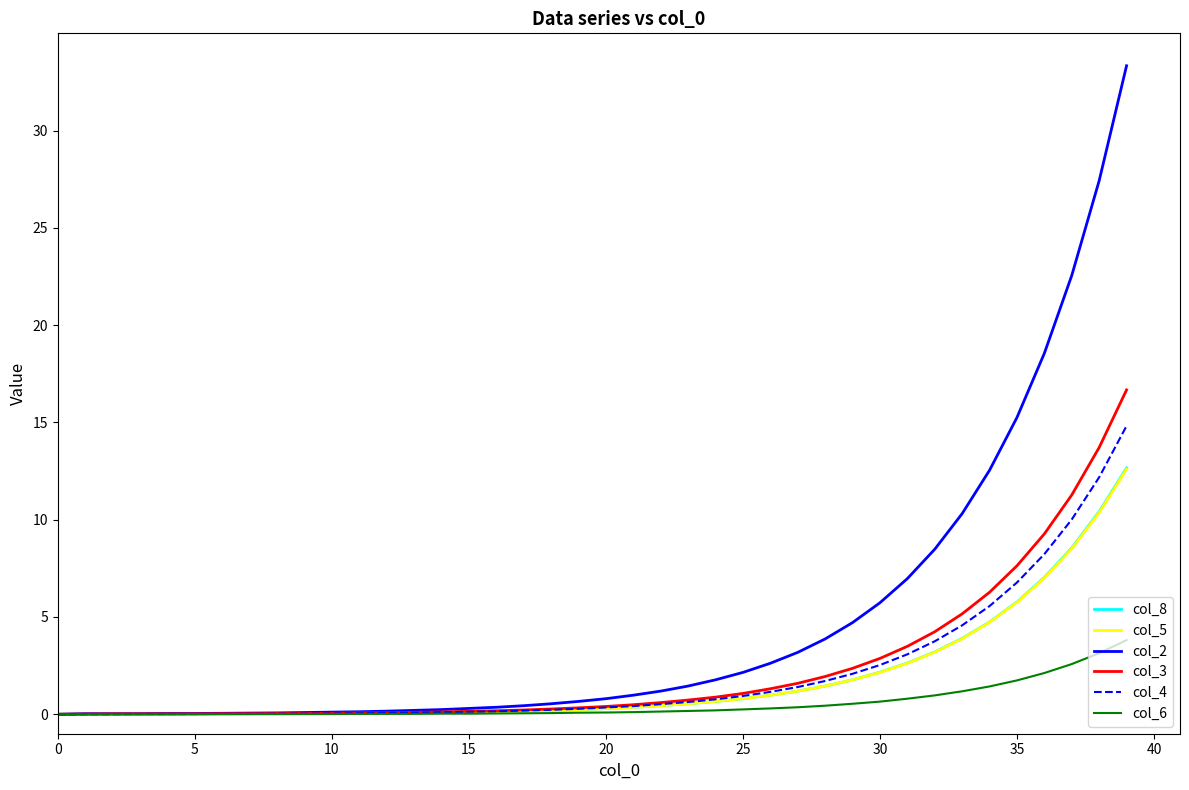

What is the highest value of the col_2 series?

33.3